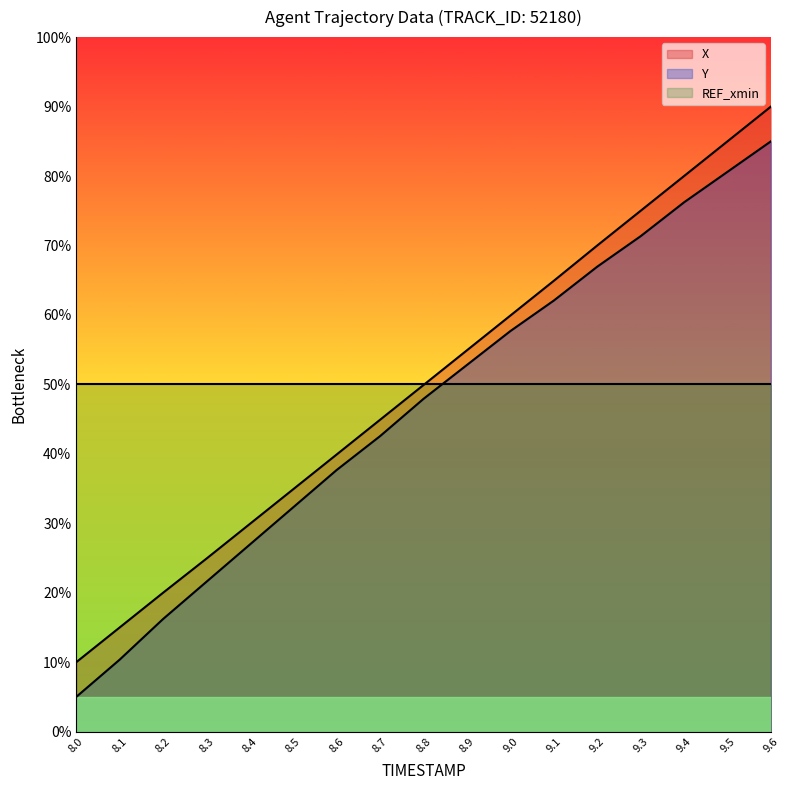

Rank the series at 9.0 from lowest to highest value.

REF_xmin, Y, X